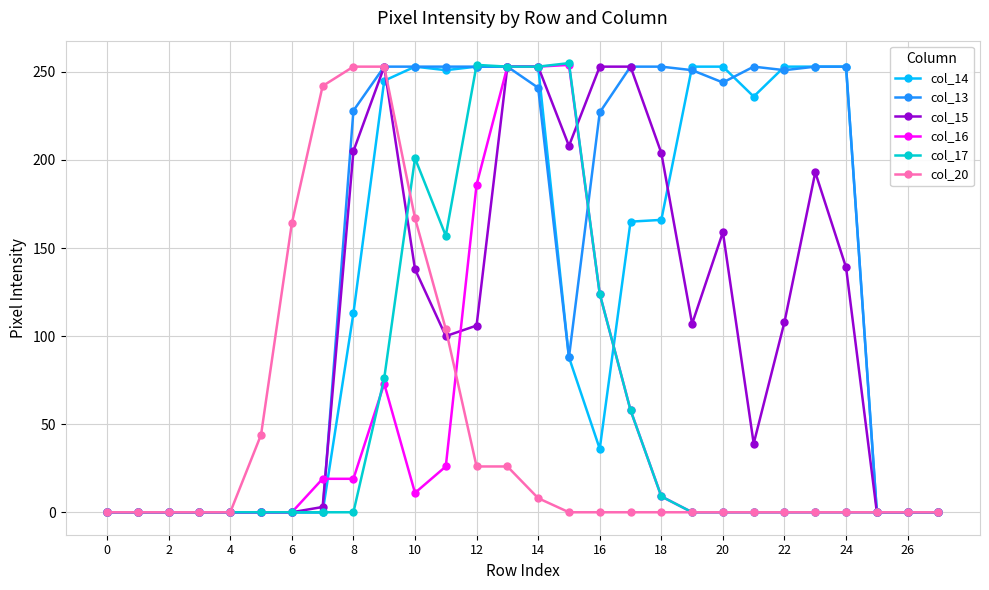

True or false: col_14 has more than 0 points higher than both neighbors.

True